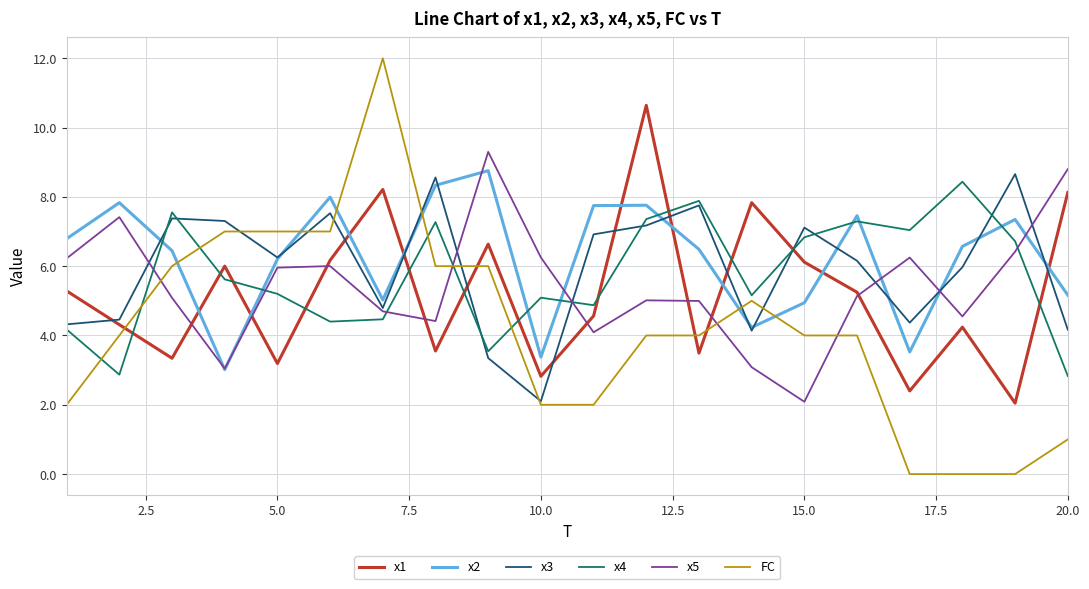

Which series has the largest range (max minus min)?

FC